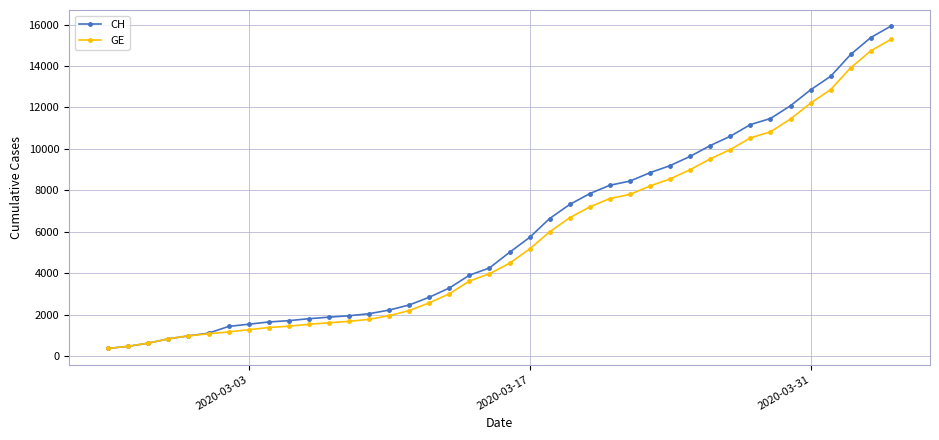

What is the lowest value of the CH series?

375